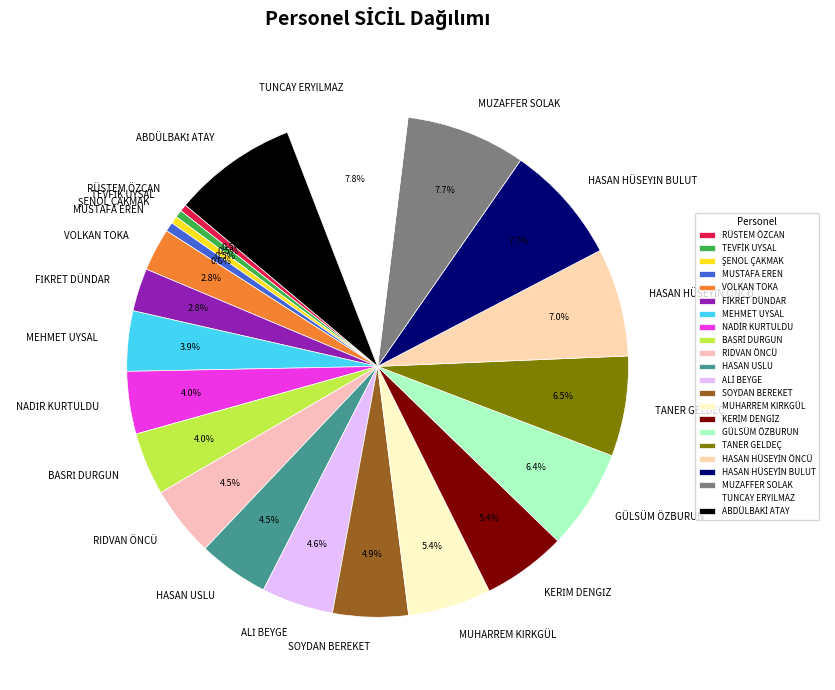

Is there any slice that represents more than half of the pie?

No